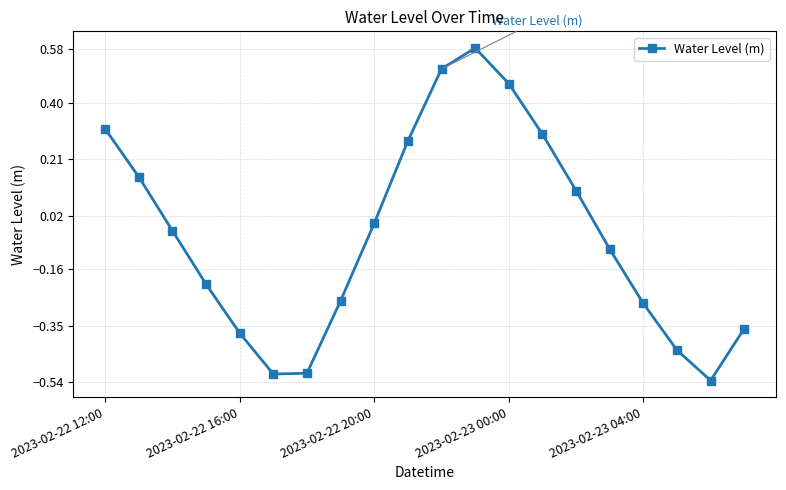

How many points are lower than both their immediate neighbors (excluding endpoints)?

2